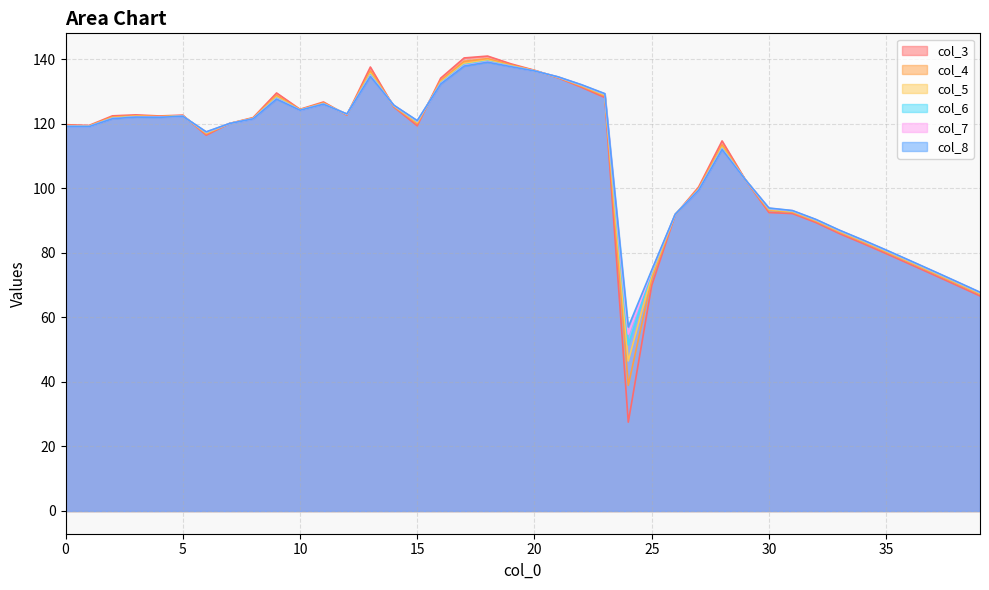

After their last crossing, which series has the higher values: col_8 or col_5?

col_8